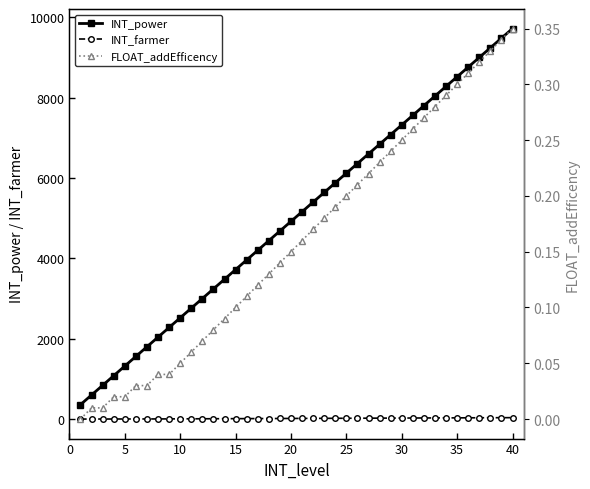

Is this an area chart (filled region under the line)?

No